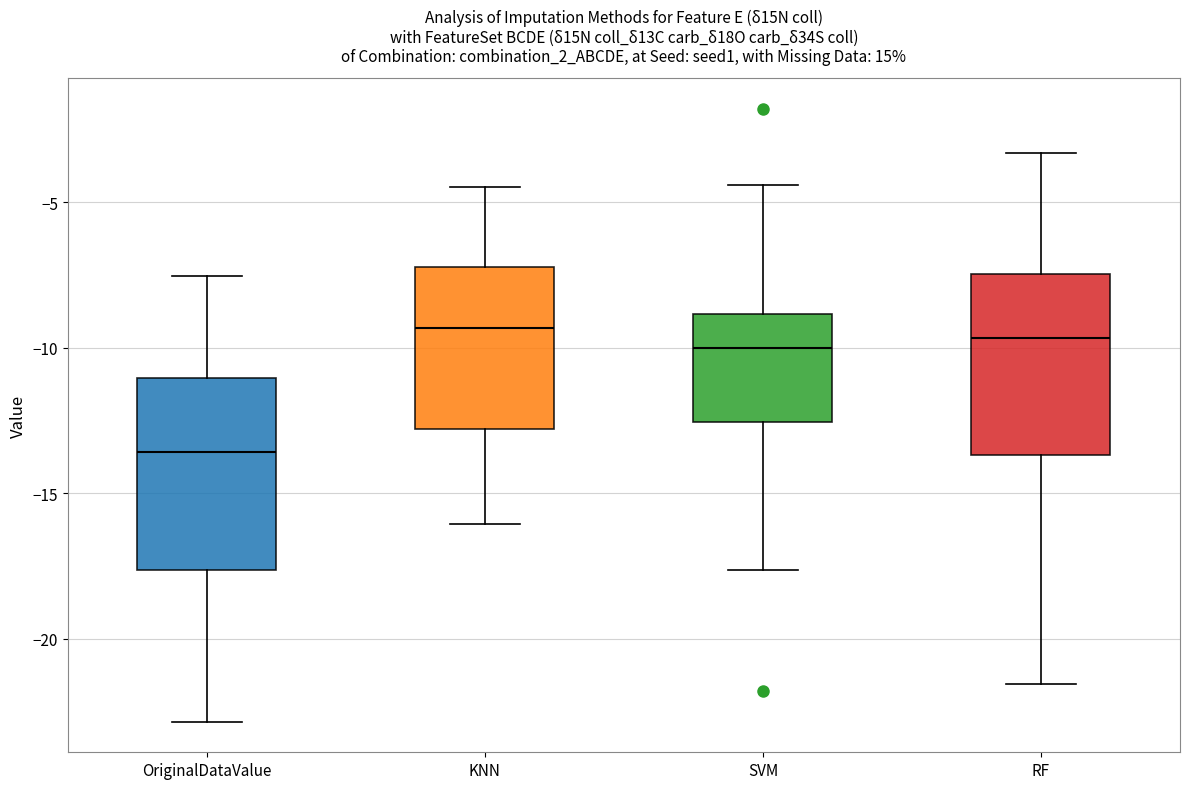

Reading left to right, read every box against the y-axis: the position of its median line, the range the box covers, and the ends of its whiskers. The values are not printed on the chart, so give them approximately, as read against the axis.

OriginalDataValue: median -13.5, box -17.5 to -11.0, whiskers -23.0 to -7.5
KNN: median -9.5, box -13.0 to -7.0, whiskers -16.0 to -4.5
SVM: median -10.0, box -12.5 to -9.0, whiskers -17.5 to -4.5
RF: median -9.5, box -13.5 to -7.5, whiskers -21.5 to -3.5